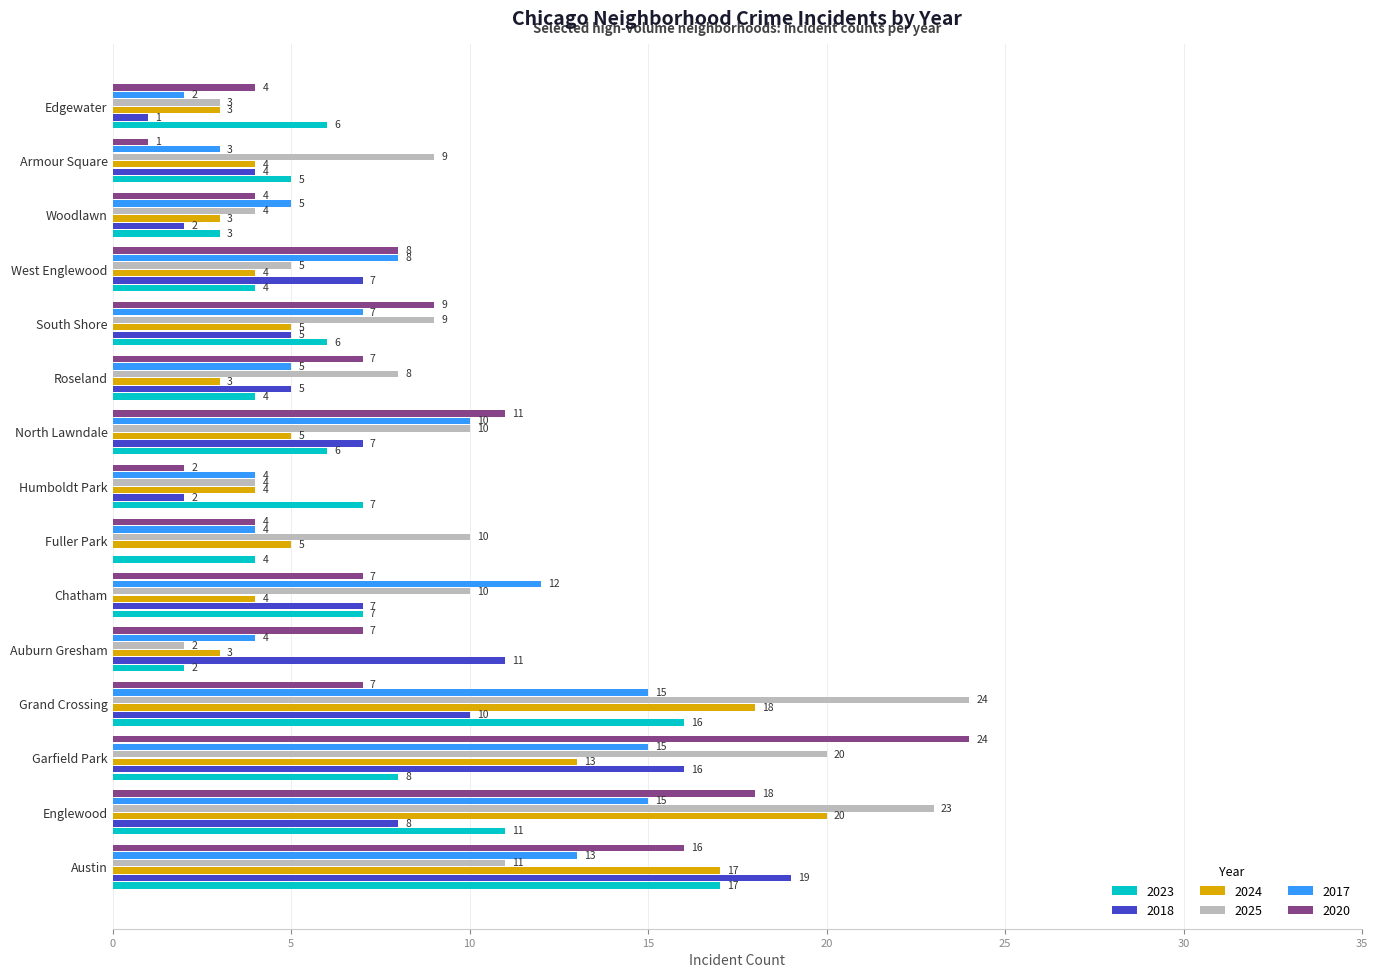

What is the greatest value displayed?

24